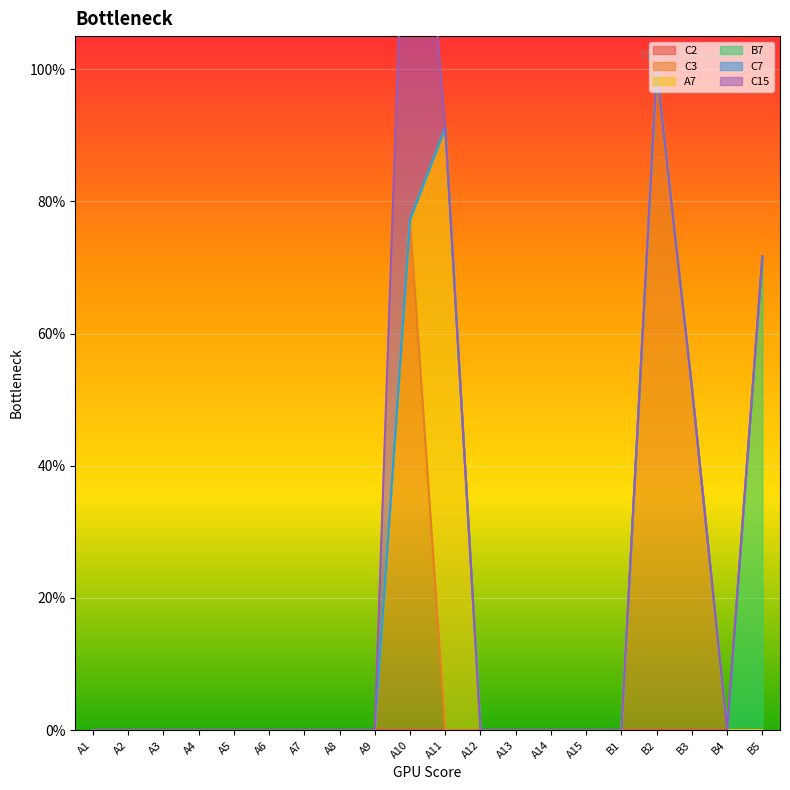

True or false: B7 and C15 cross at least once.

False